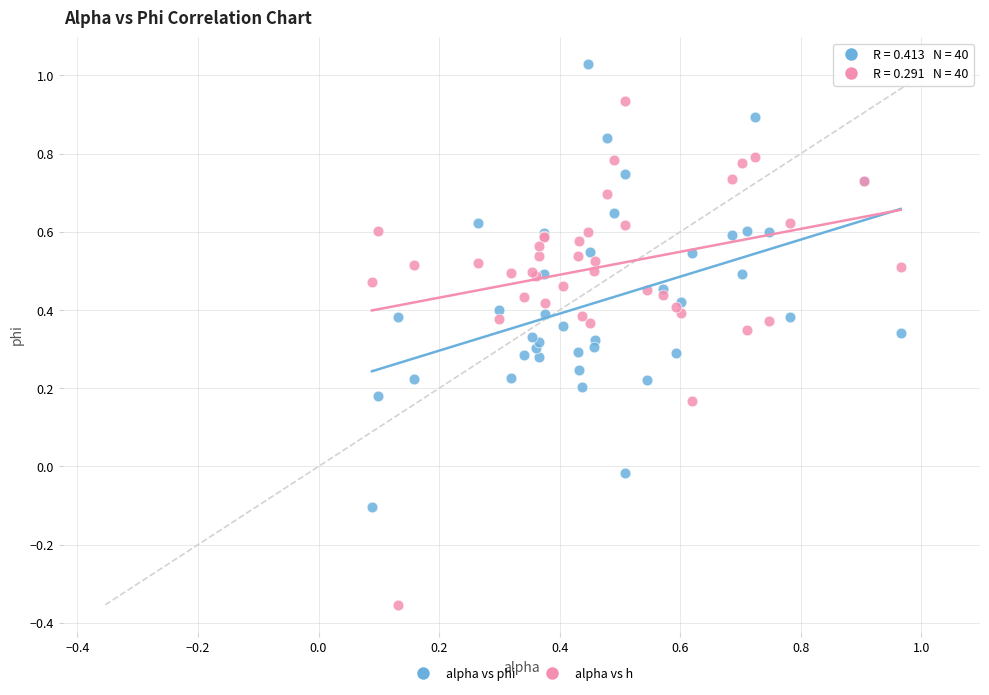

Which series contains the highest Y value?

alpha vs phi